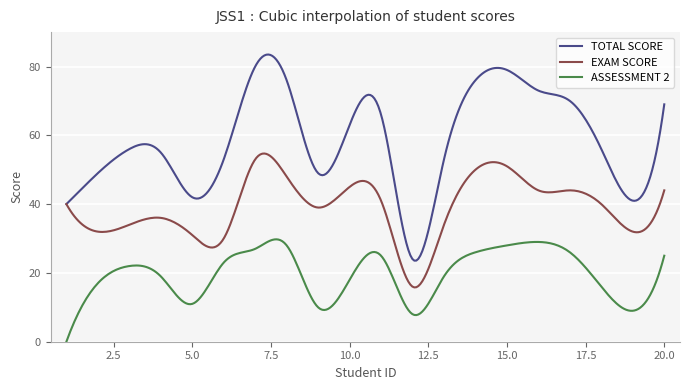

What is the highest value of the TOTAL SCORE series?

83.5